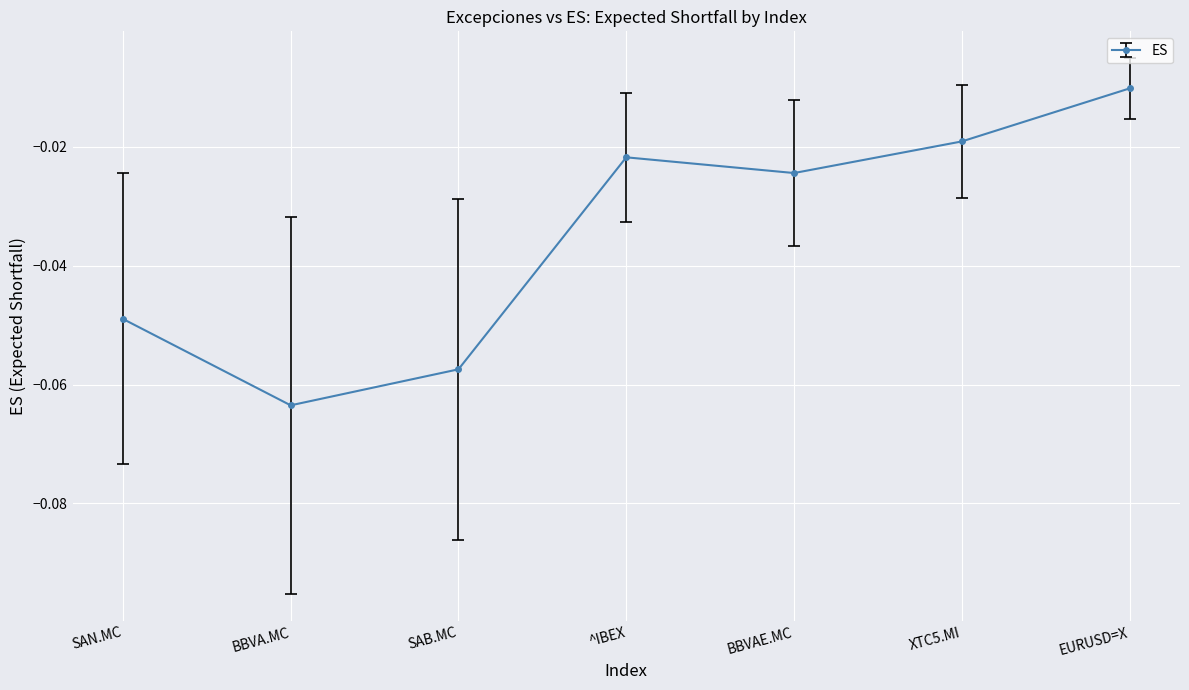

What is the label of the 5th point from the left?

BBVAE.MC